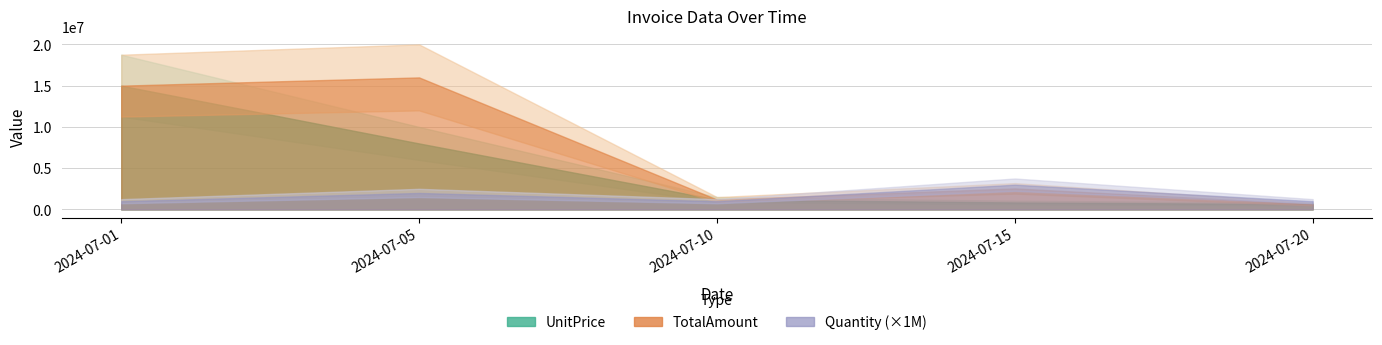

At 2024-07-05, list the series in order from largest to smallest.

TotalAmount, UnitPrice, Quantity